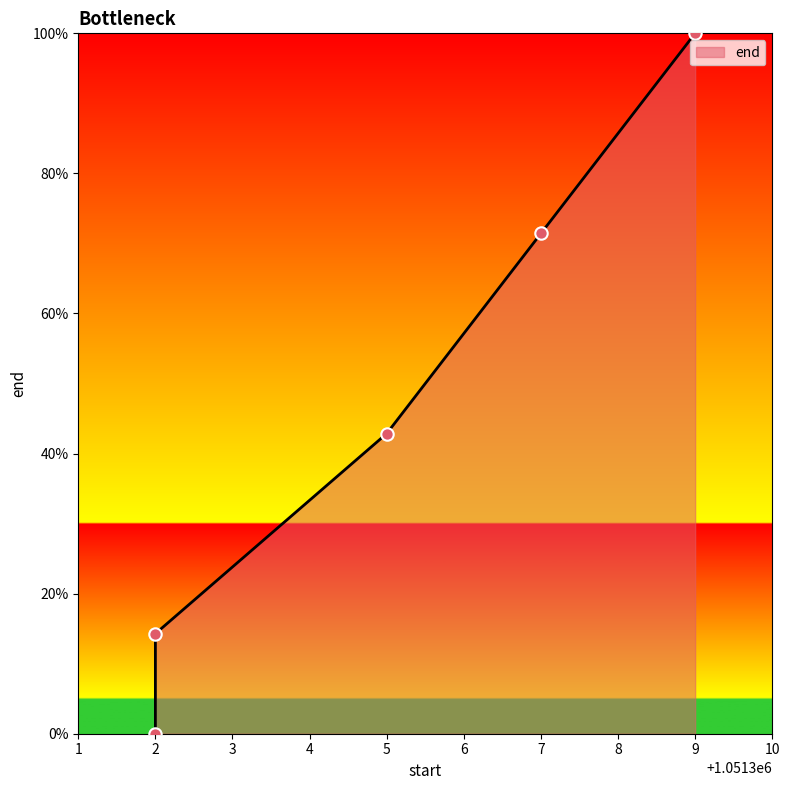

What is the change in value from 2 to 5?

+28.6